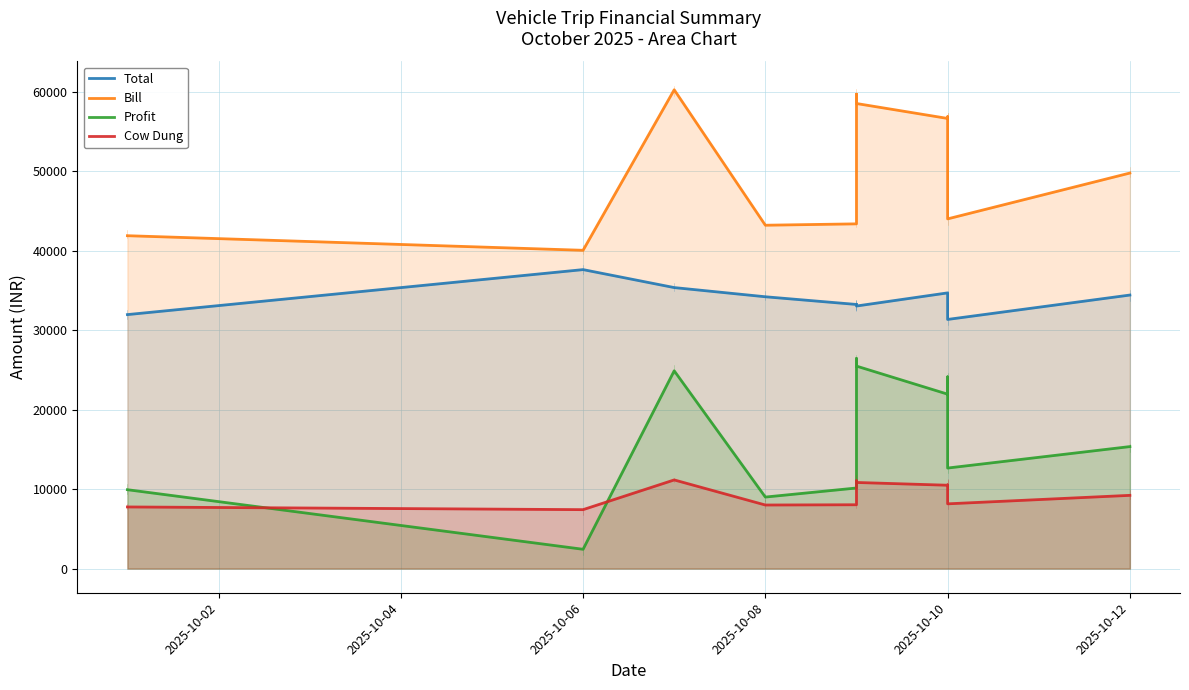

True or false: Bill has more than 2 interior local peaks.

True